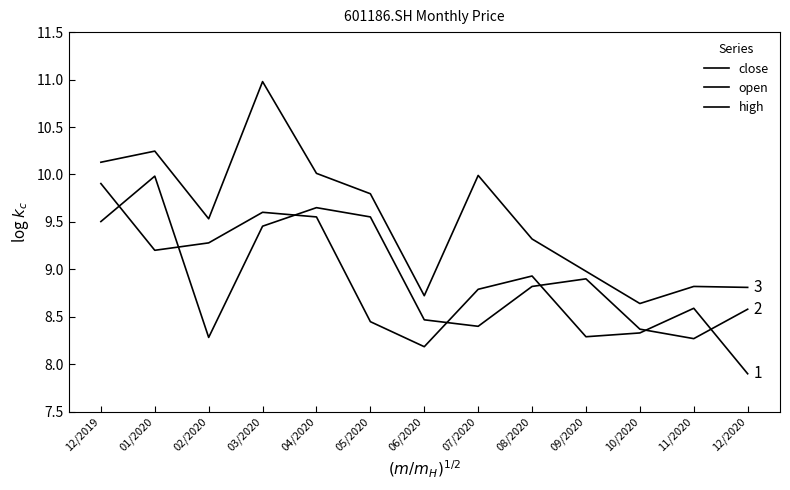

Rank the series by their maximum value, from highest to lowest.

high, open, close